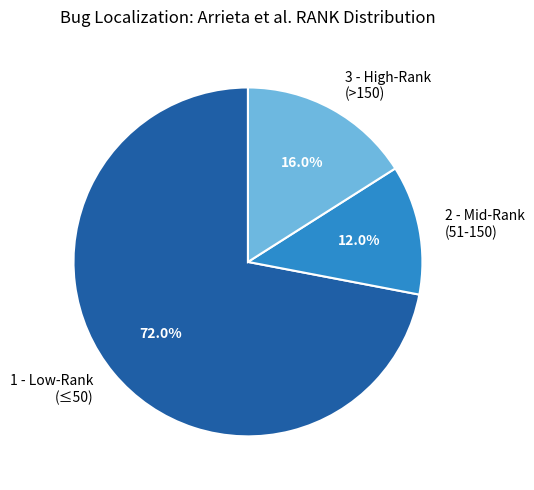

Which has a higher value, 1 - Low-Rank (≤50) or 2 - Mid-Rank (51-150)?

1 - Low-Rank (≤50)